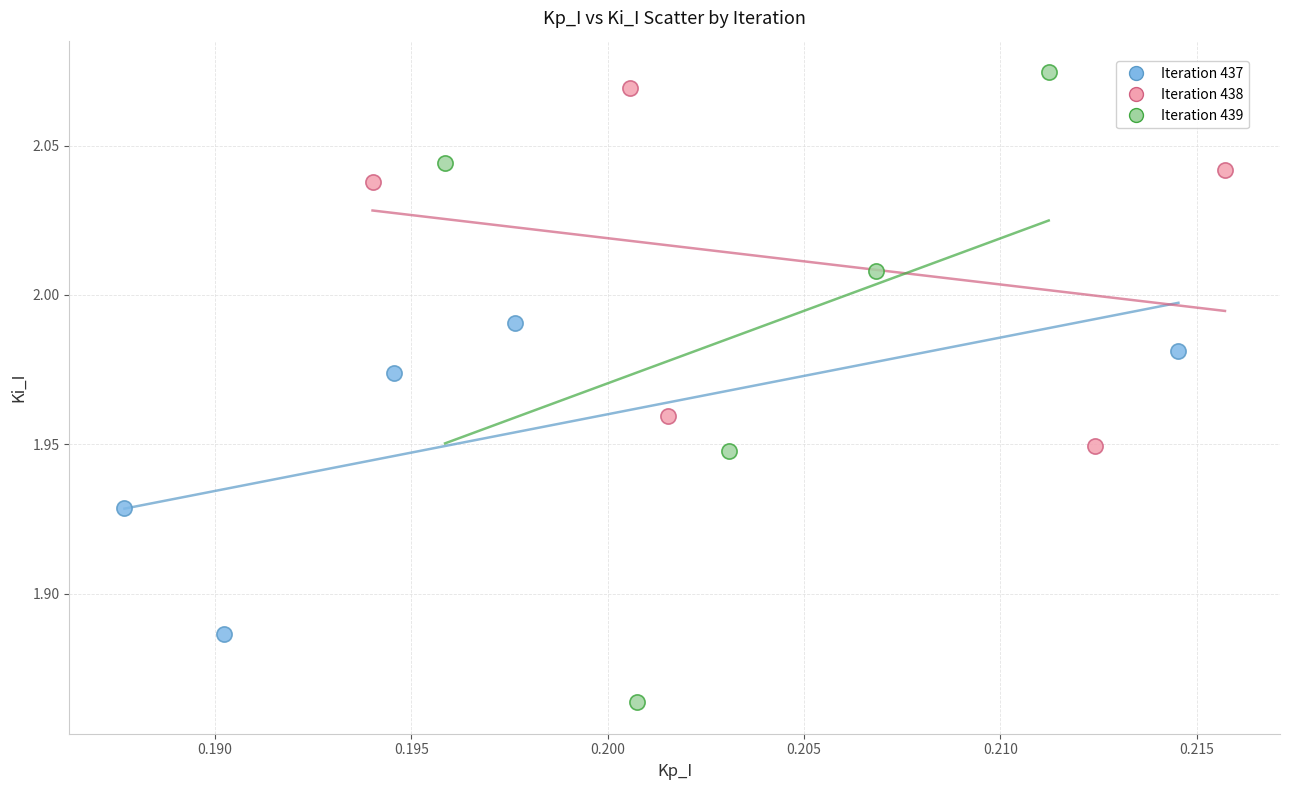

Which series has the widest spread of Y values?

Iteration 439